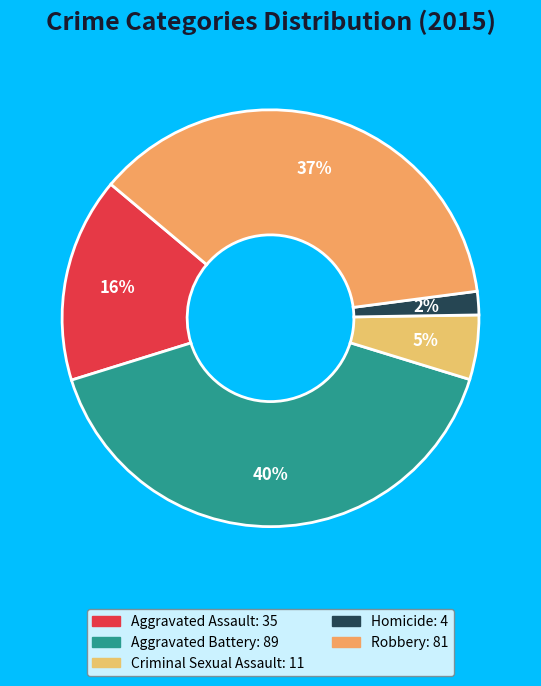

Which category has the biggest portion of the pie?

Aggravated Battery